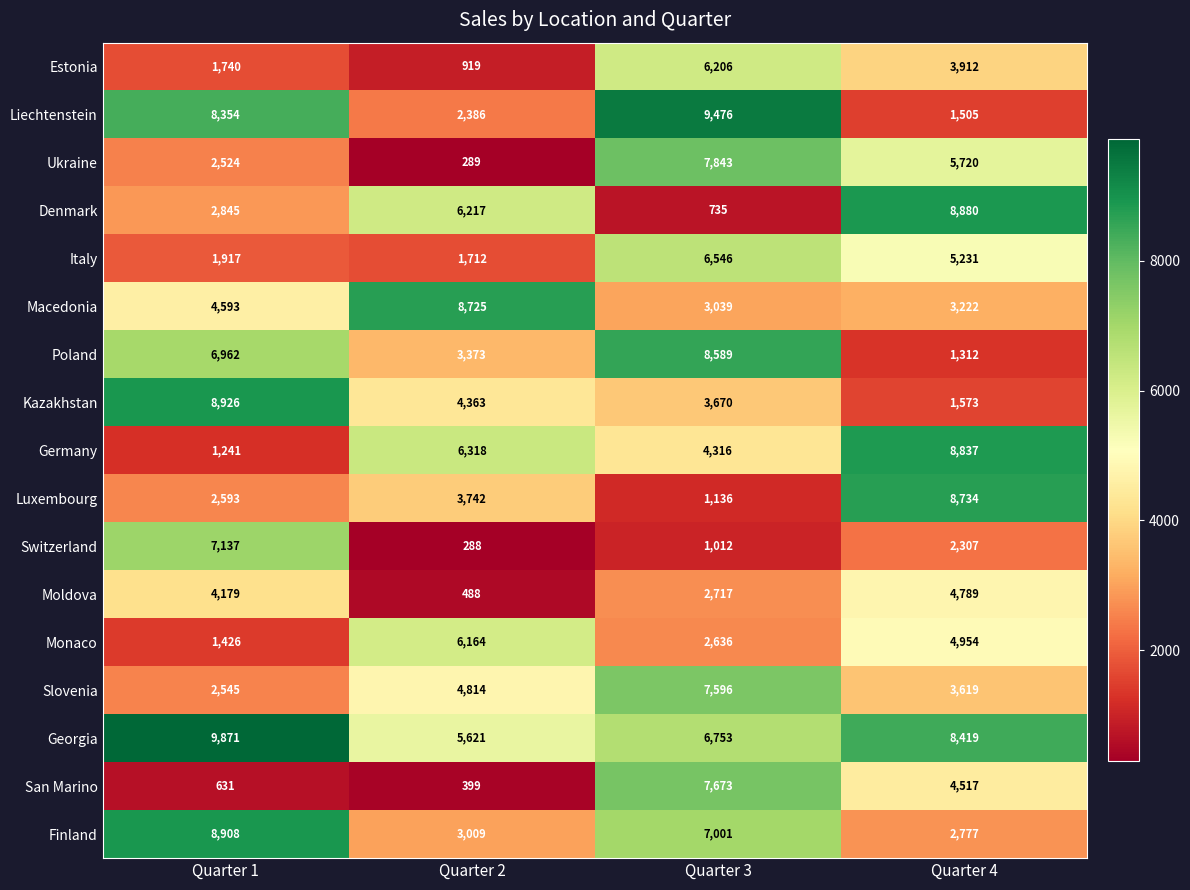

What is the maximum value shown in the chart?

9871